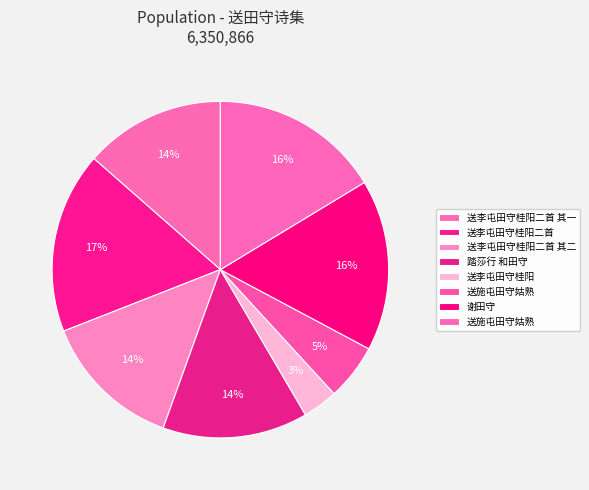

How many segments does this pie chart have?

8